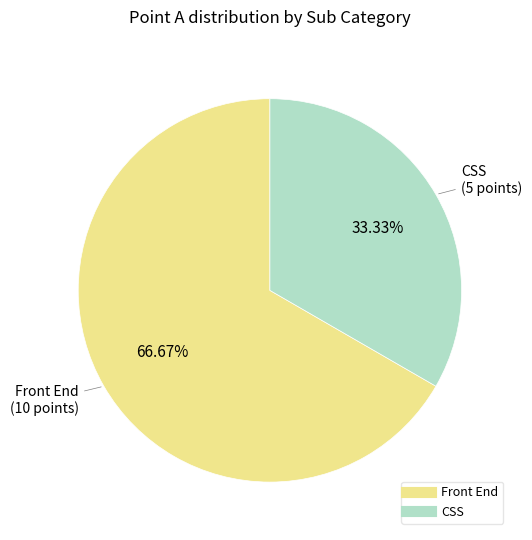

True or false: CSS accounts for 19% of the total.

False